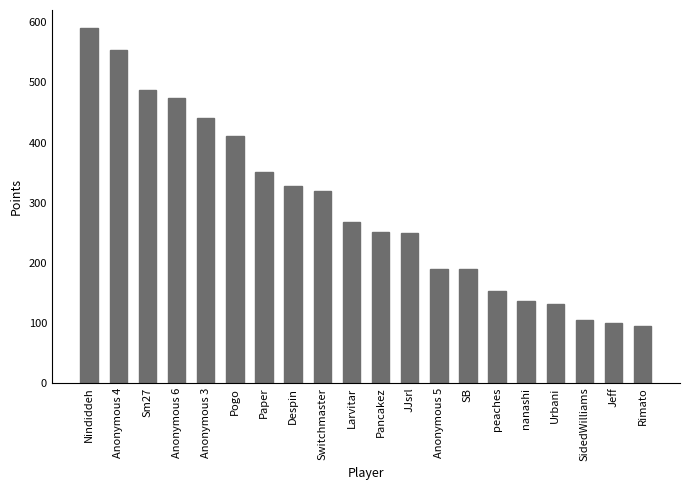

What is the sum of all values?

5824